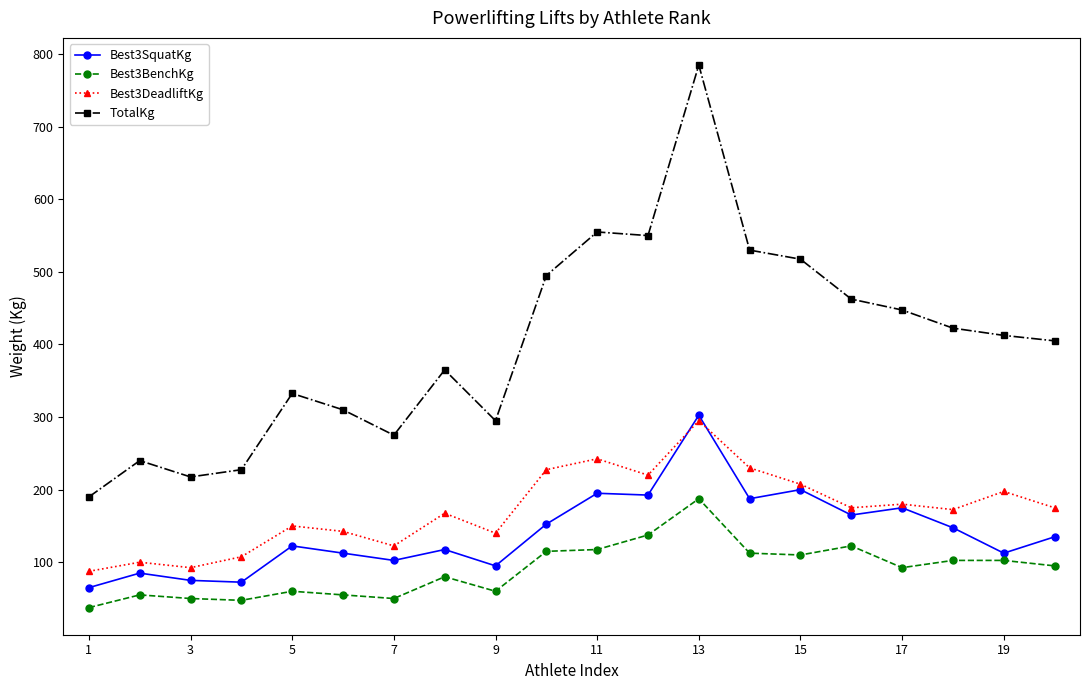

What is the lowest value of the Best3BenchKg series?

37.5